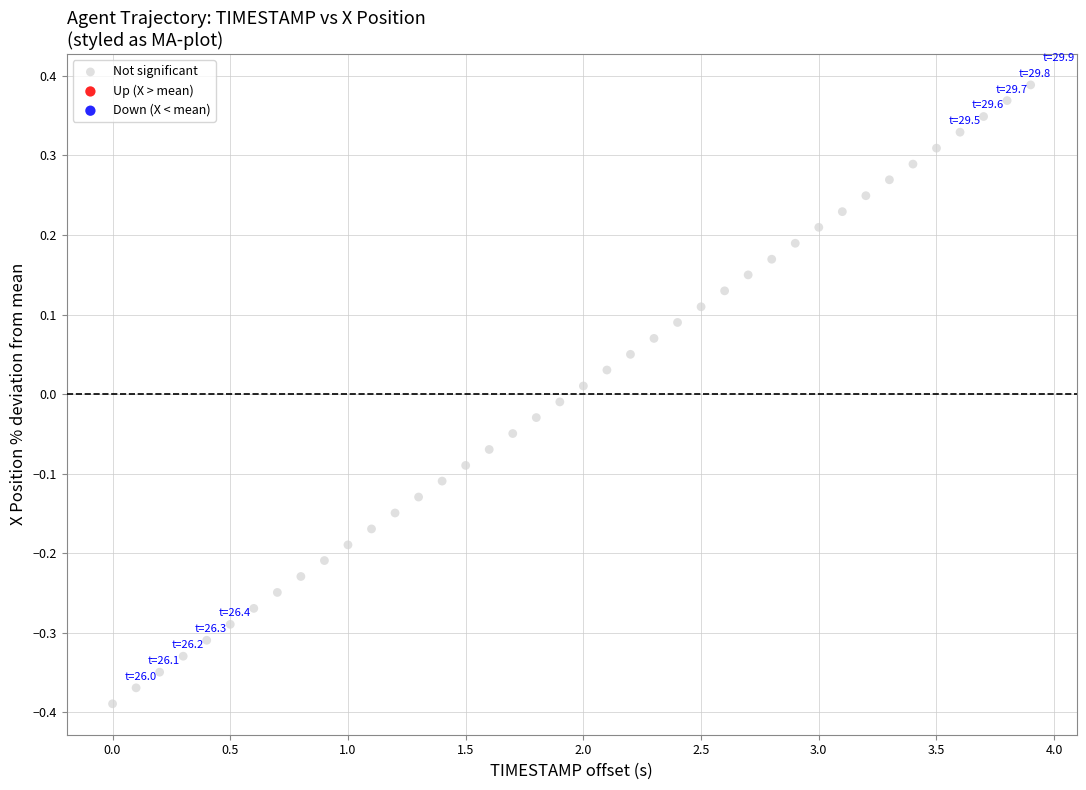

What is the range of Y values (max minus min)?

0.8